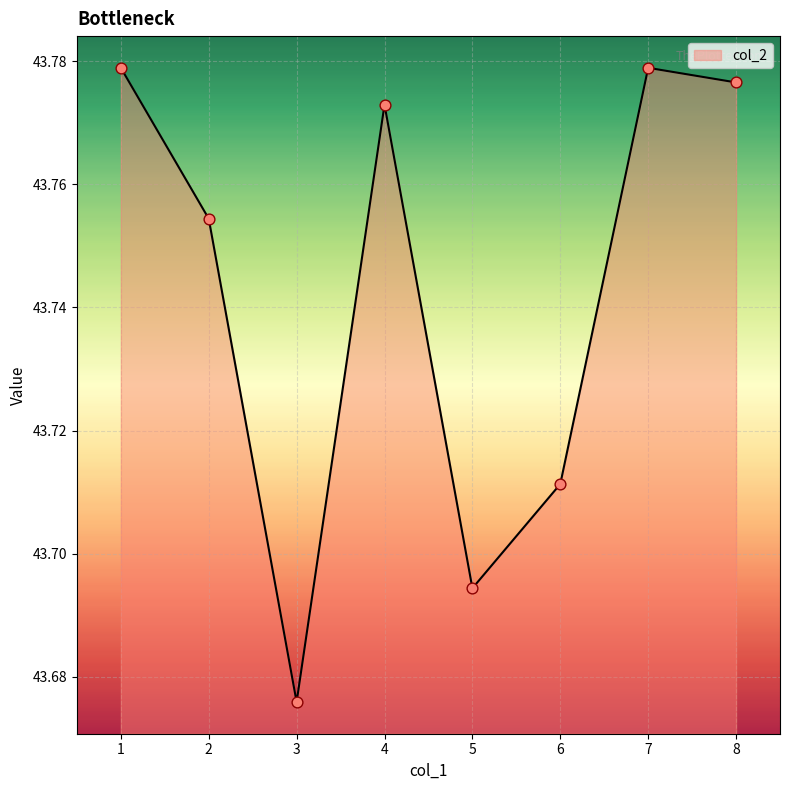

What is the ratio of the value at 6 to the value at 4?

1.0